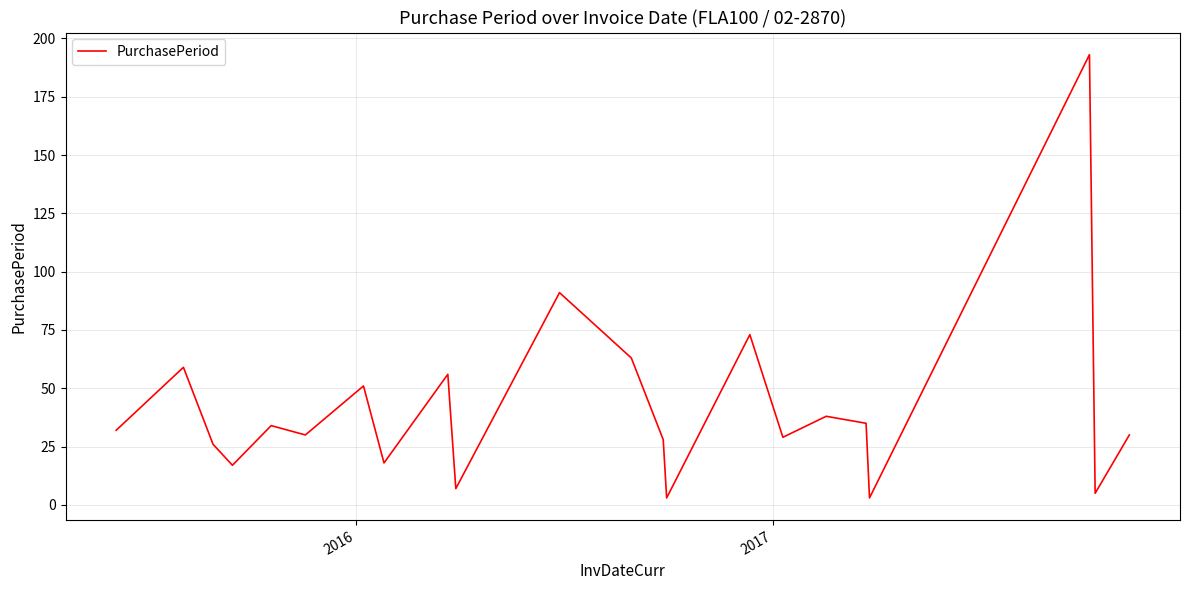

Reading right to left, transcribe all the data shown in this chart.

30	5	193	3	35	38	29	73	3	28	63	91	7	56	18	51	30	34	17	26	59	32